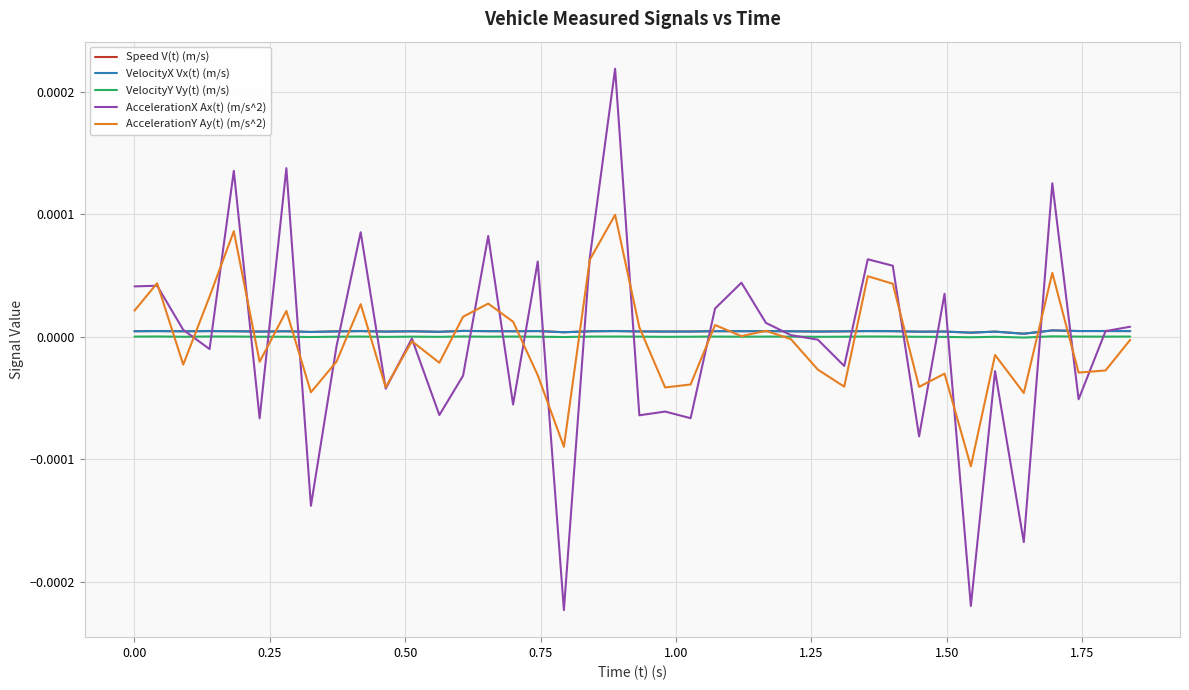

What are all the series names shown in the legend?

Speed V(t) (m/s), VelocityX Vx(t) (m/s), VelocityY Vy(t) (m/s), AccelerationX Ax(t) (m/s^2), AccelerationY Ay(t) (m/s^2)